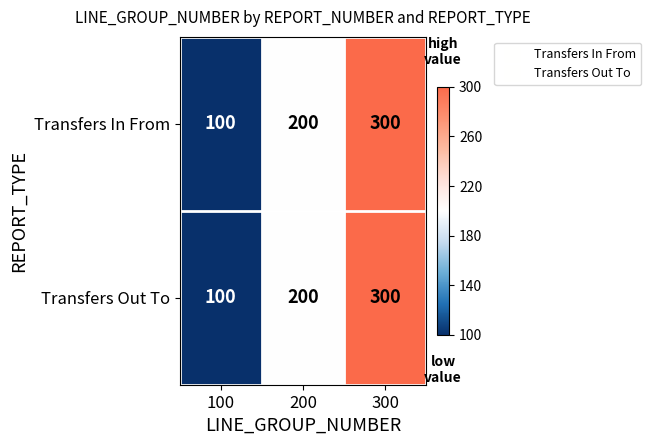

Read the Transfers Out To value at 200, to the nearest 10.

200